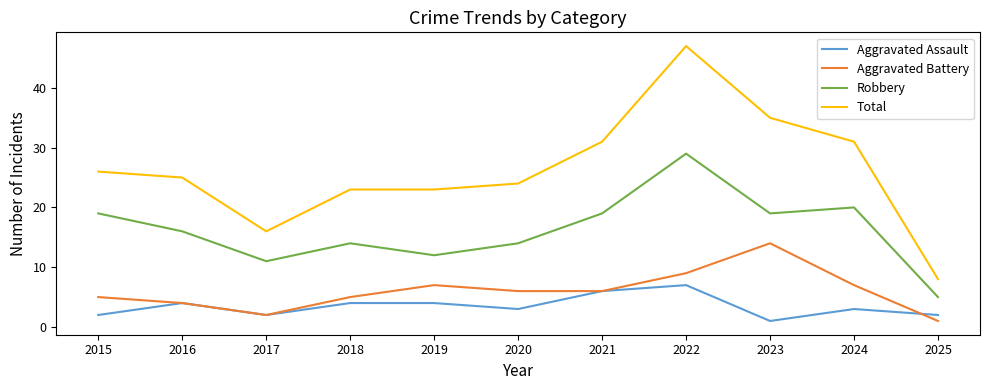

True or false: Aggravated Battery and Aggravated Assault cross at least once.

True